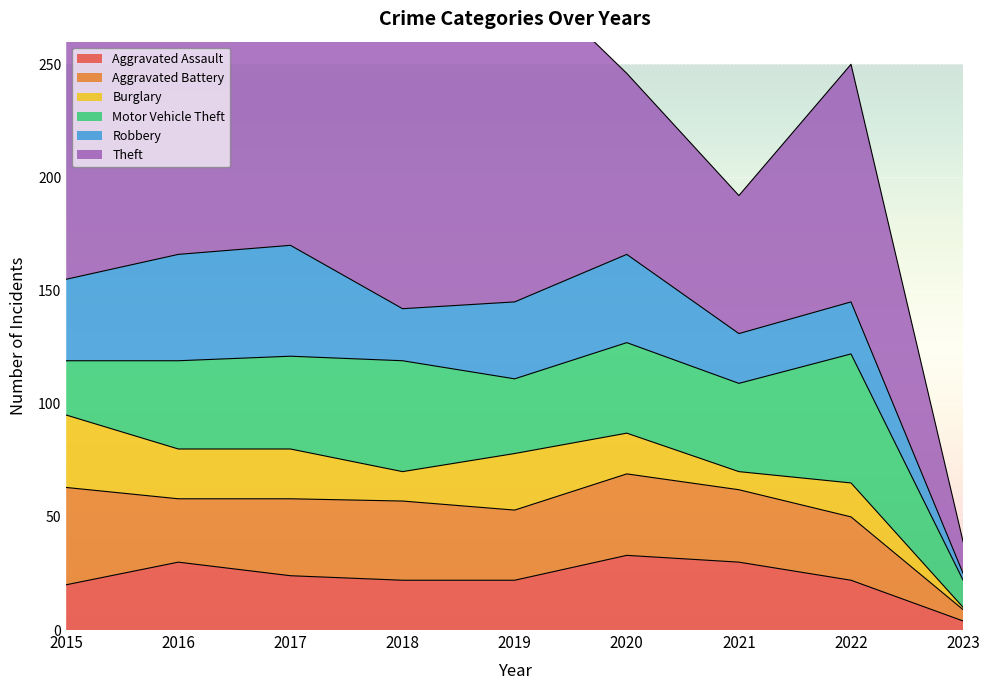

How many values in the Robbery series are below 34?

4